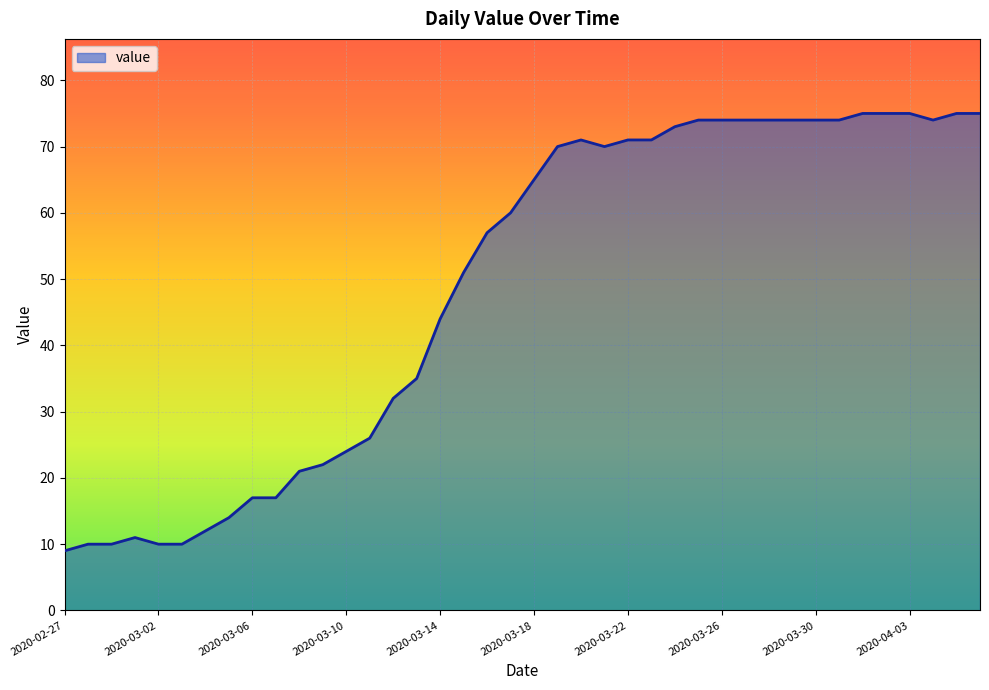

What is the difference between the maximum and minimum values?

66